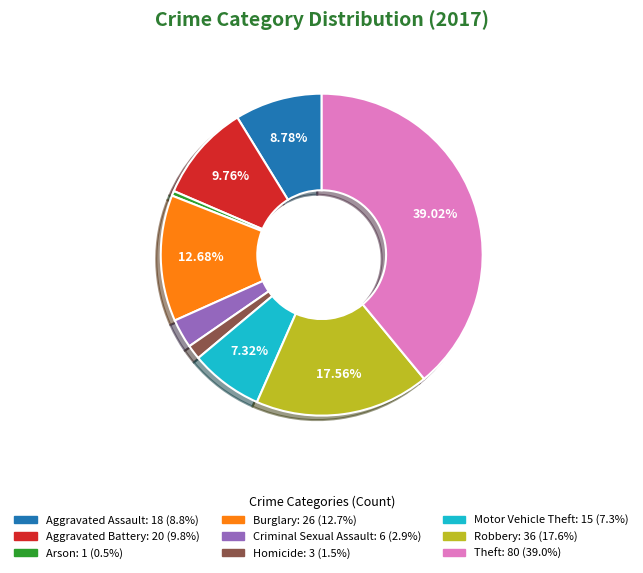

How many slices are in this pie chart?

9